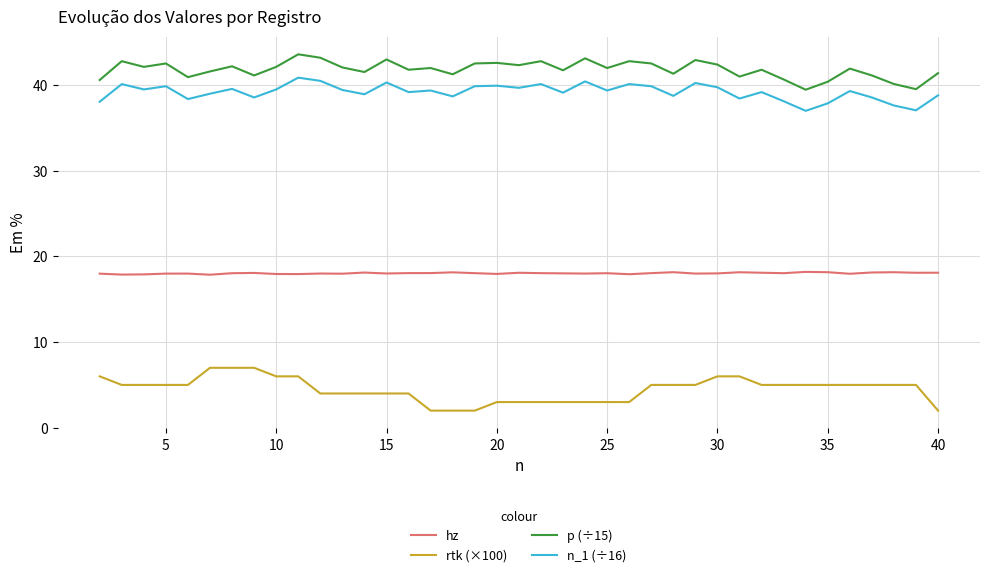

Rank the series by their maximum value, from highest to lowest.

p (÷15), n_1 (÷16), hz, rtk (×100)